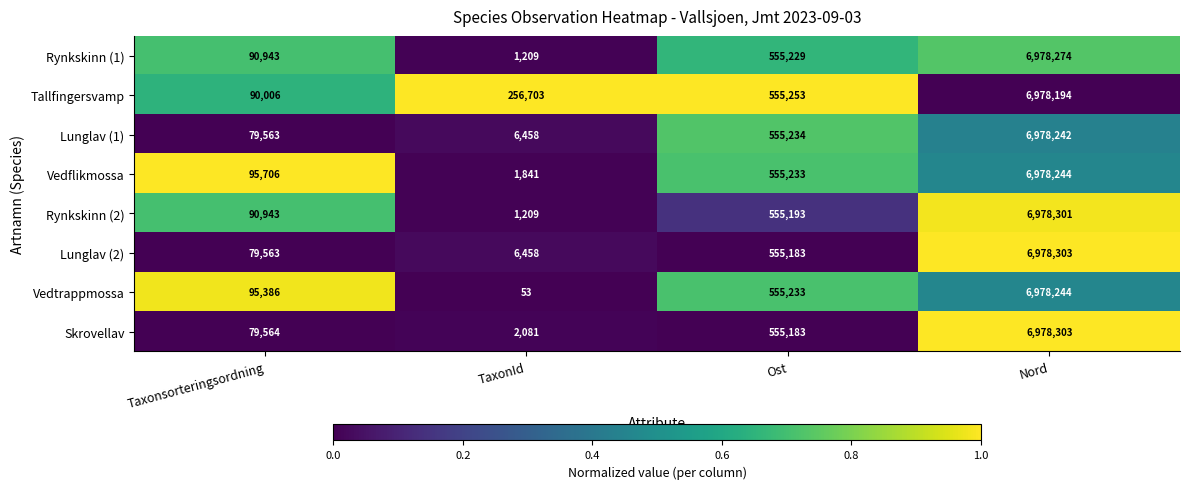

What is the total value across all series at TaxonId?

276012